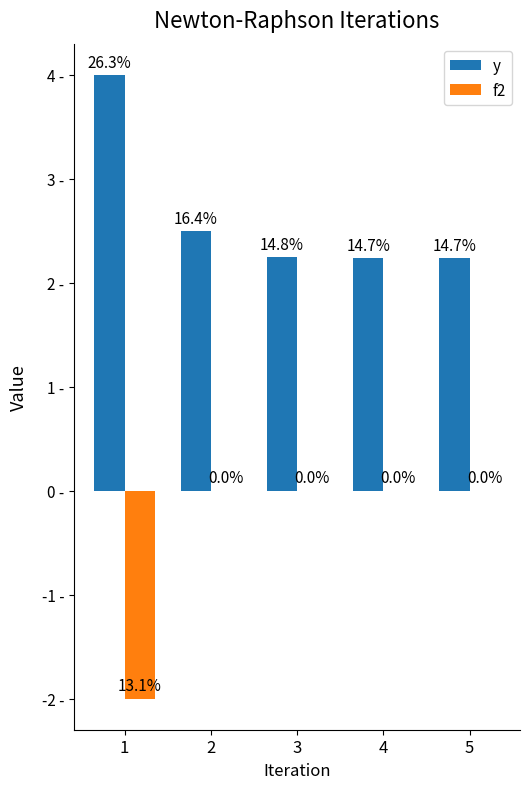

What are all the series names shown in the legend?

y, f2